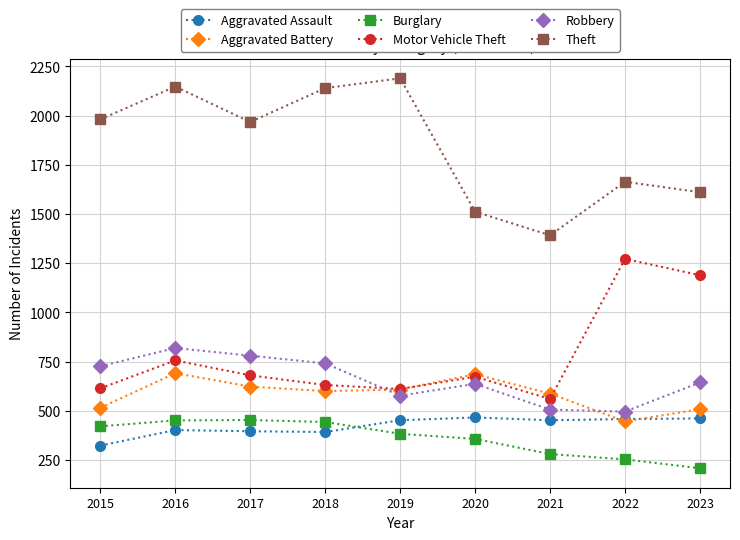

Is the value of Motor Vehicle Theft at 2021 greater than the value of Theft at 2019?

No